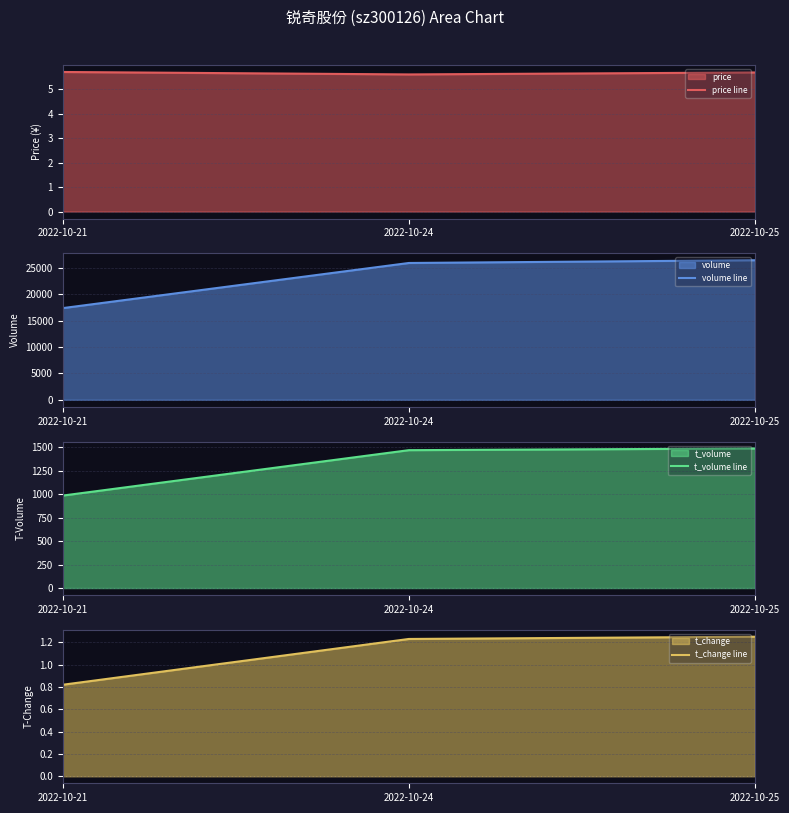

What is the smallest value displayed?

0.8